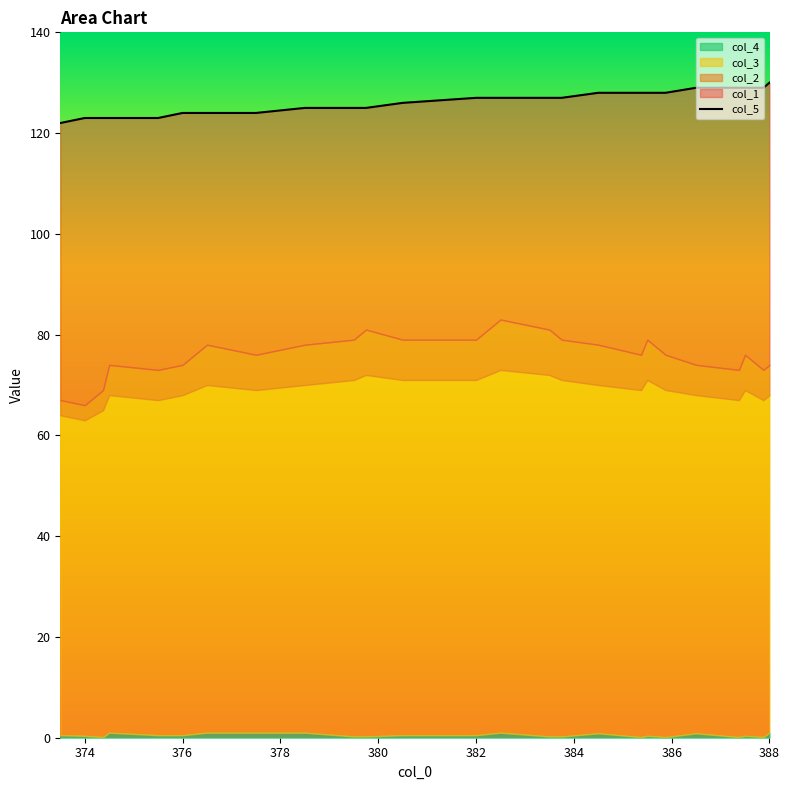

Reading left to right, transcribe all the data shown in this chart.

col_1: 67.0	66.0	69.0	74.0	73.0	74.0	78.0	76.0	78.0	79.0	81.0	81.0	79.0	79.0	83.0	81.0	79.0	79.0	78.0	76.0	79.0	76.0	76.0	74.0	73.0	76.0	73.0	74.0
col_2: 64.0	63.0	65.0	68.0	67.0	68.0	70.0	69.0	70.0	71.0	72.0	72.0	71.0	71.0	73.0	72.0	71.0	71.0	70.0	69.0	71.0	69.0	69.0	68.0	67.0	69.0	67.0	68.0
col_5: 122.0	123.0	123.0	123.0	123.0	124.0	124.0	124.0	125.0	125.0	125.0	125.0	126.0	127.0	127.0	127.0	127.0	127.0	128.0	128.0	128.0	128.0	128.0	129.0	129.0	129.0	129.0	130.0
col_3: 0.5	0.4	0.1	1.0	0.5	0.5	1.0	1.0	1.0	0.2	0.2	0.2	0.5	0.5	1.0	0.2	0.2	0.2	0.9	0.1	0.4	0.1	0.1	0.9	0.1	0.4	0.1	1.0
col_4: 0.0	0.0	0.0	0.0	0.0	0.0	0.0	0.0	0.0	0.0	0.0	0.0	0.0	0.0	0.0	0.0	0.0	0.0	0.0	0.0	0.0	0.0	0.0	0.0	0.0	0.0	0.0	0.0